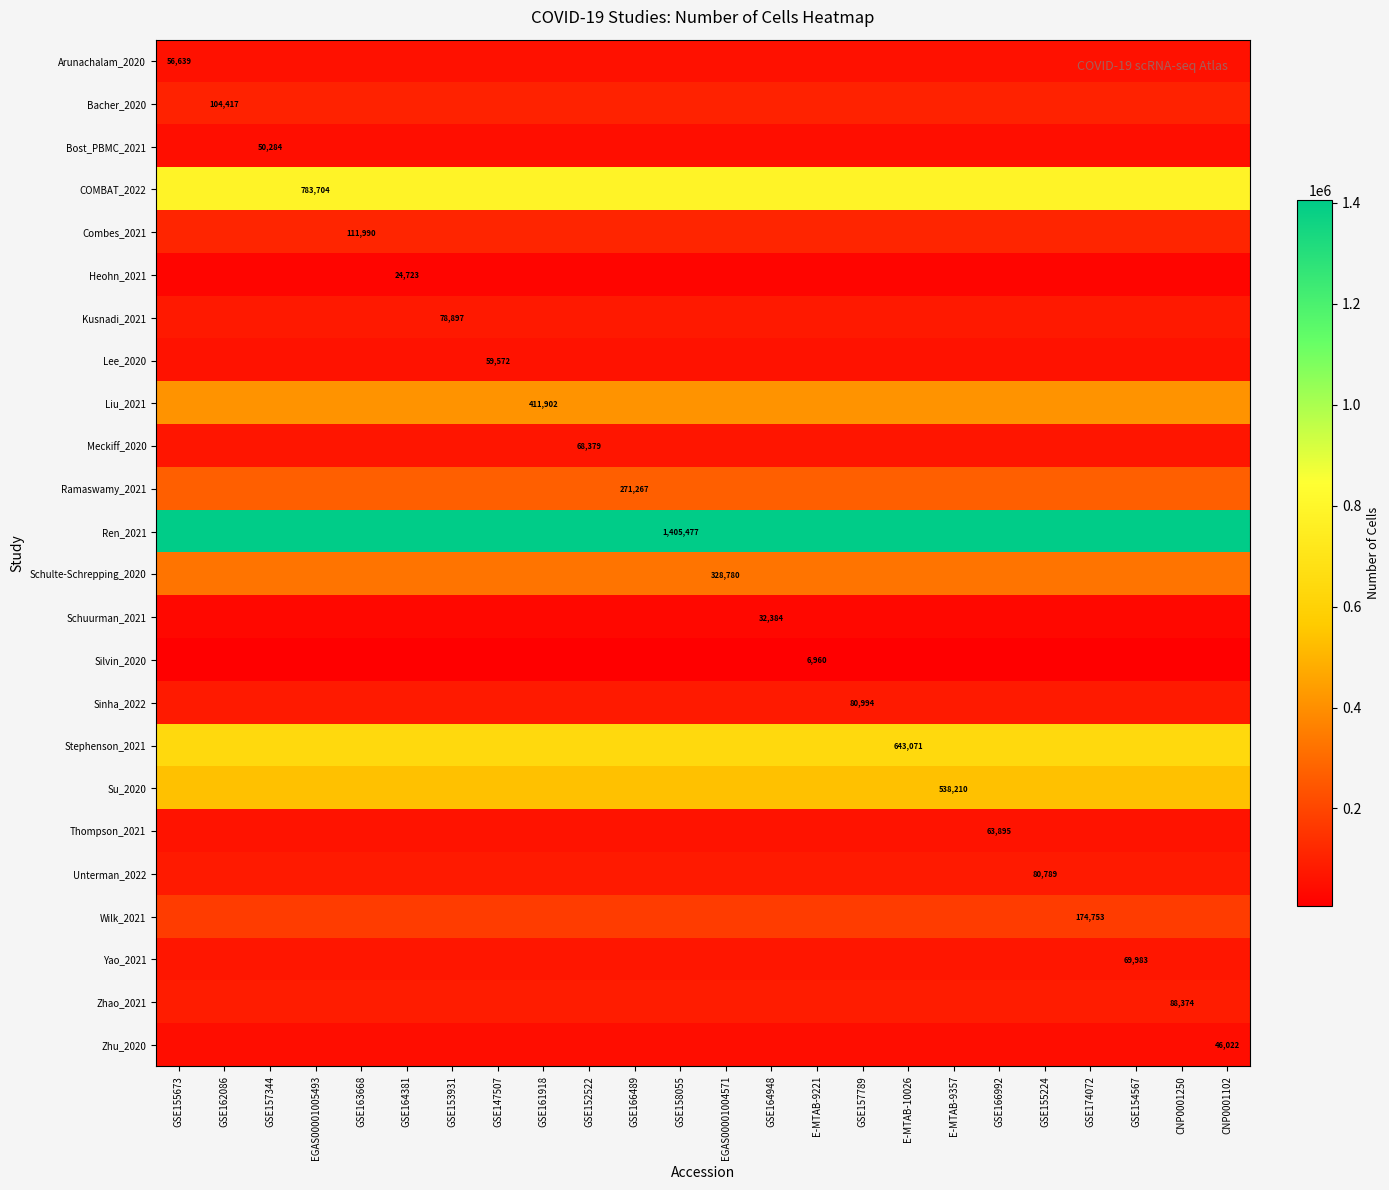

What value does the Lee_2020 series have at CNP0001102?

59572